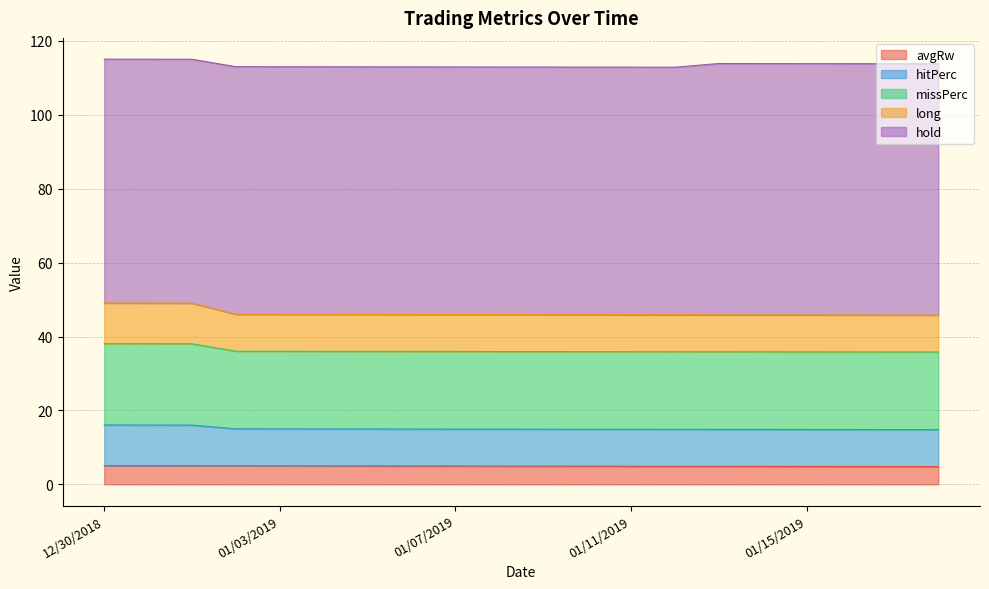

Does the chart have visible grid lines?

Yes